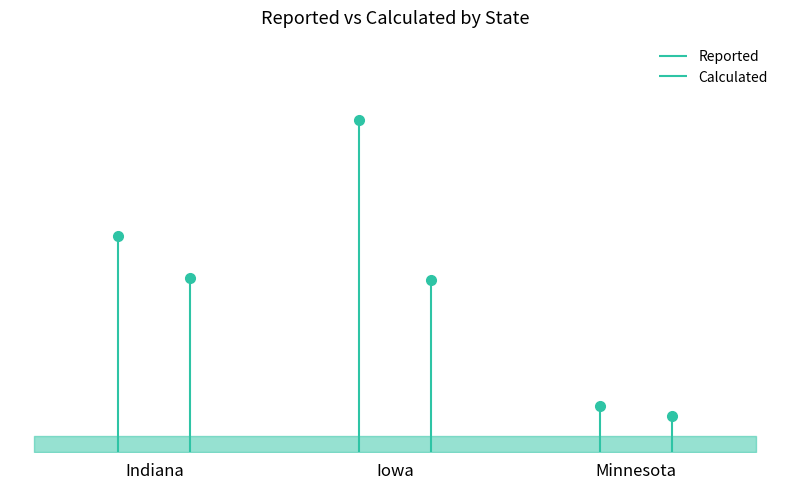

The Reported series shows 0.1 at Minnesota. True or false?

False